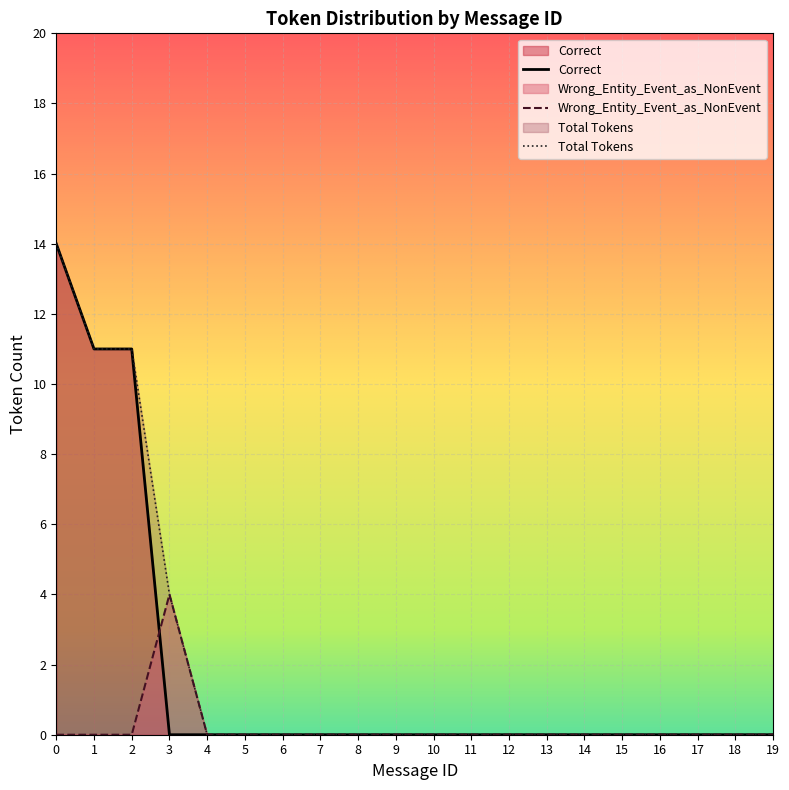

At which label is Total Tokens closest to 7?

3